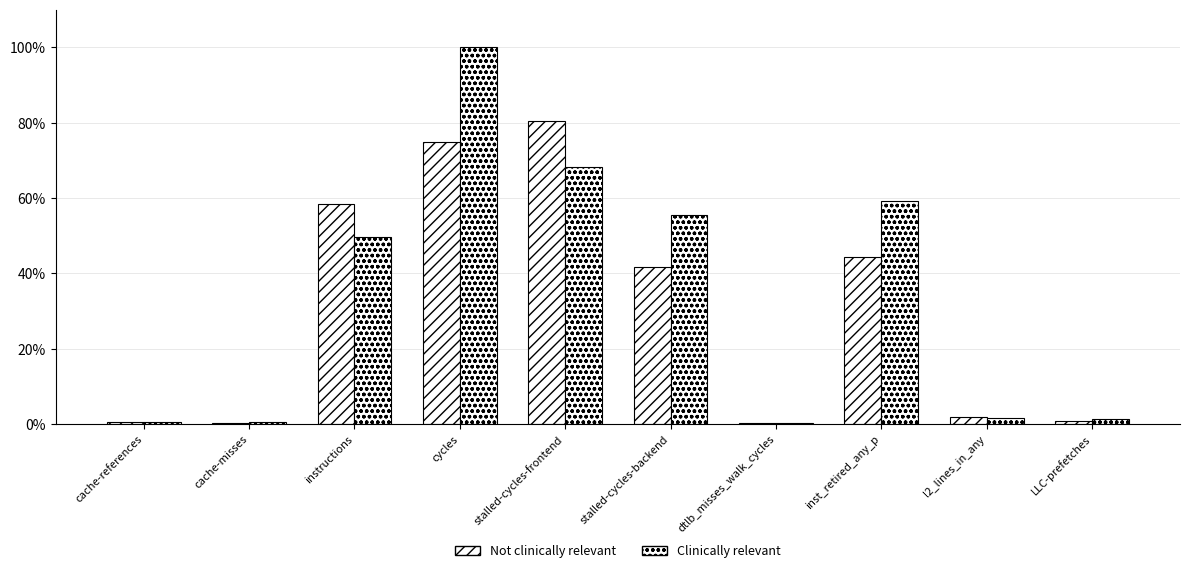

List the series in order of their overall mean, highest first.

Clinically relevant, Not clinically relevant